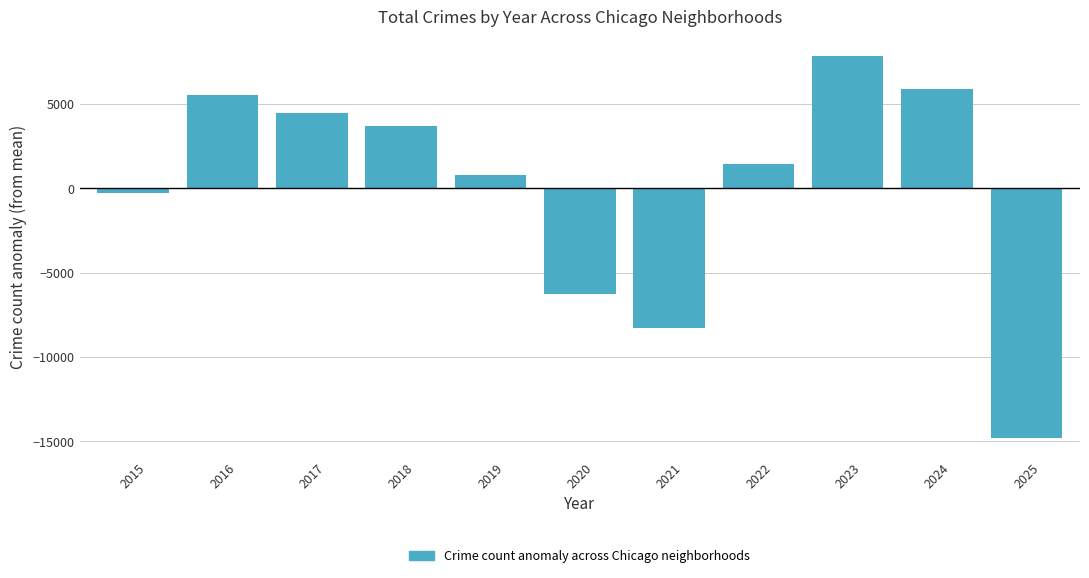

Reading left to right, what are all the values shown in this chart?

2015=-301.5	2016=5536.5	2017=4451.5	2018=3680.5	2019=764.5	2020=-6243.5	2021=-8288.5	2022=1416.5	2023=7859.5	2024=5892.5	2025=-14767.5